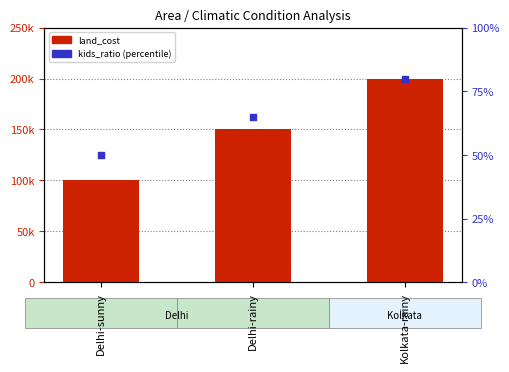

Which series has the largest total across all categories?

land_cost